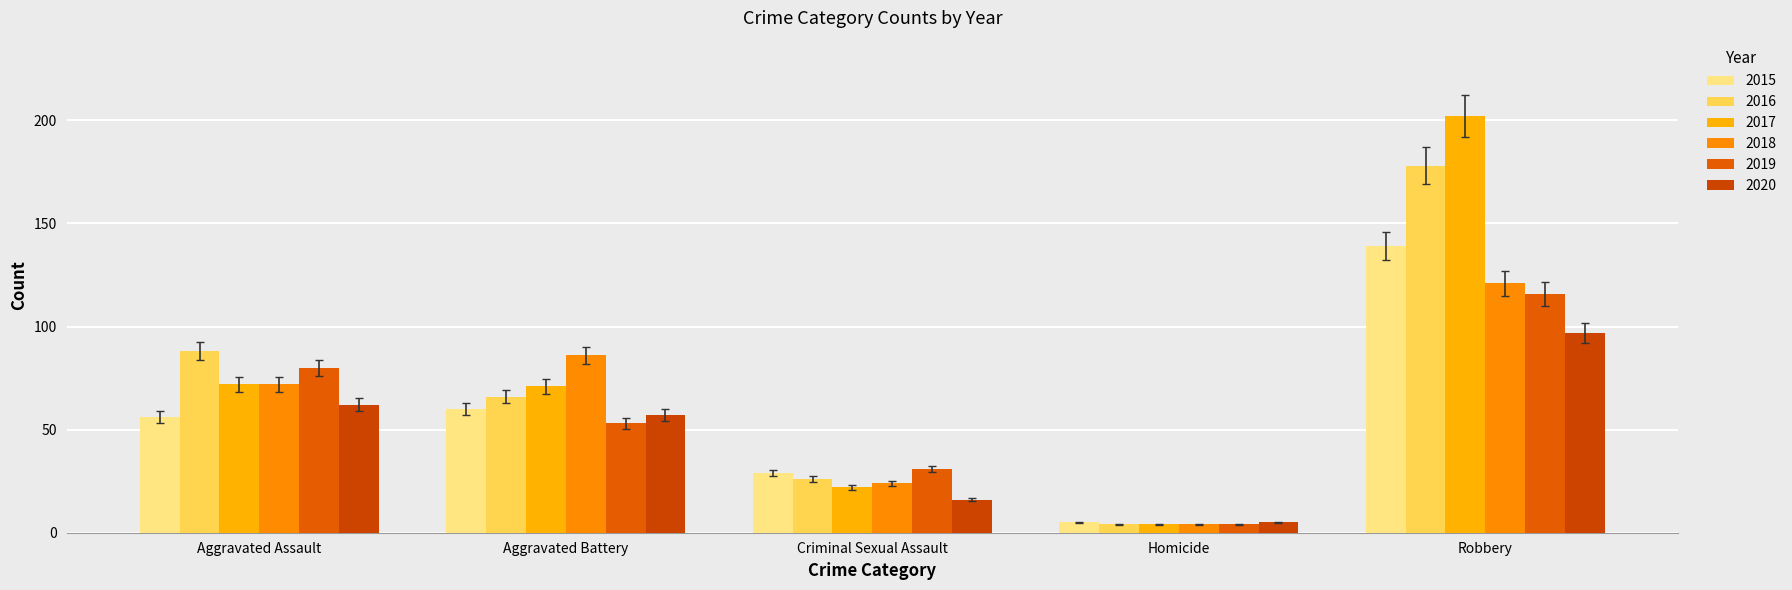

Is the value of 2015 at Aggravated Assault greater than the value of 2020 at Aggravated Battery?

No